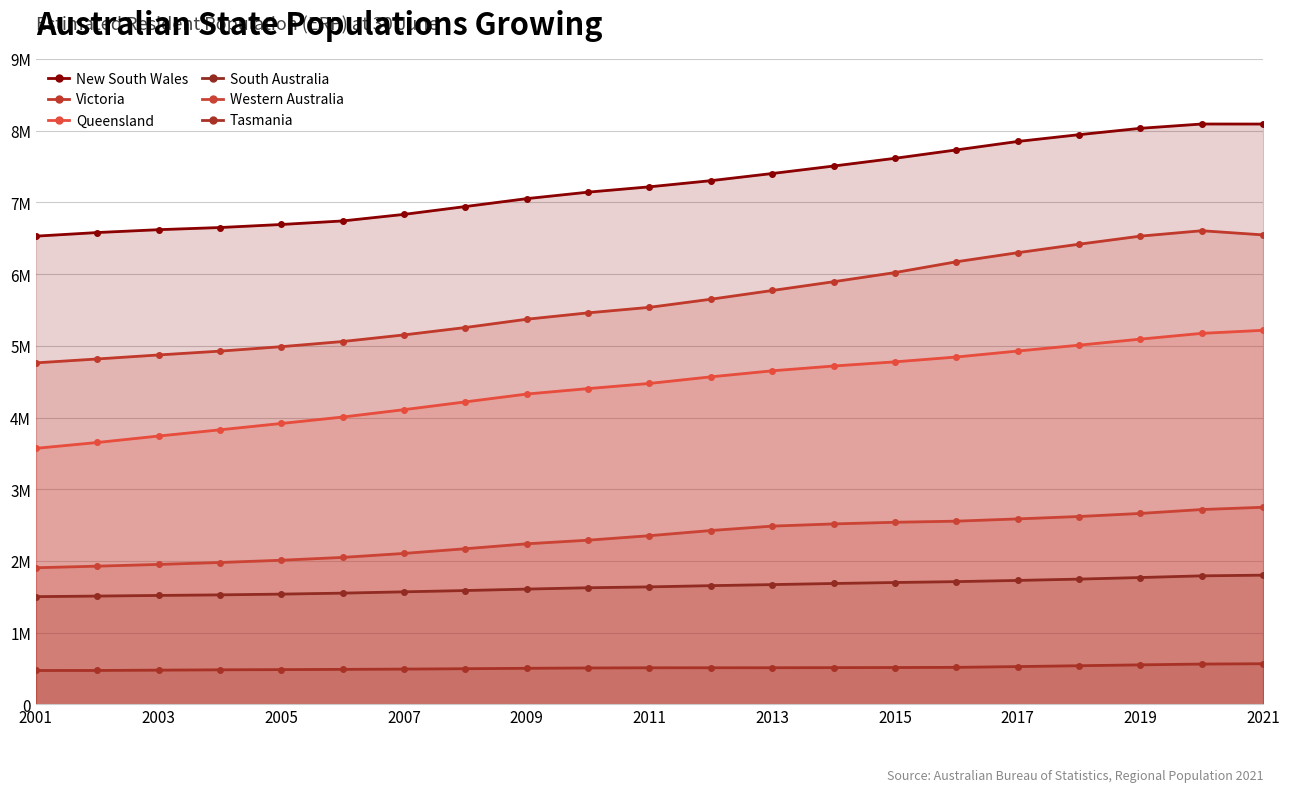

What is the difference between the Tasmania values at 2006 and 2005?

3100